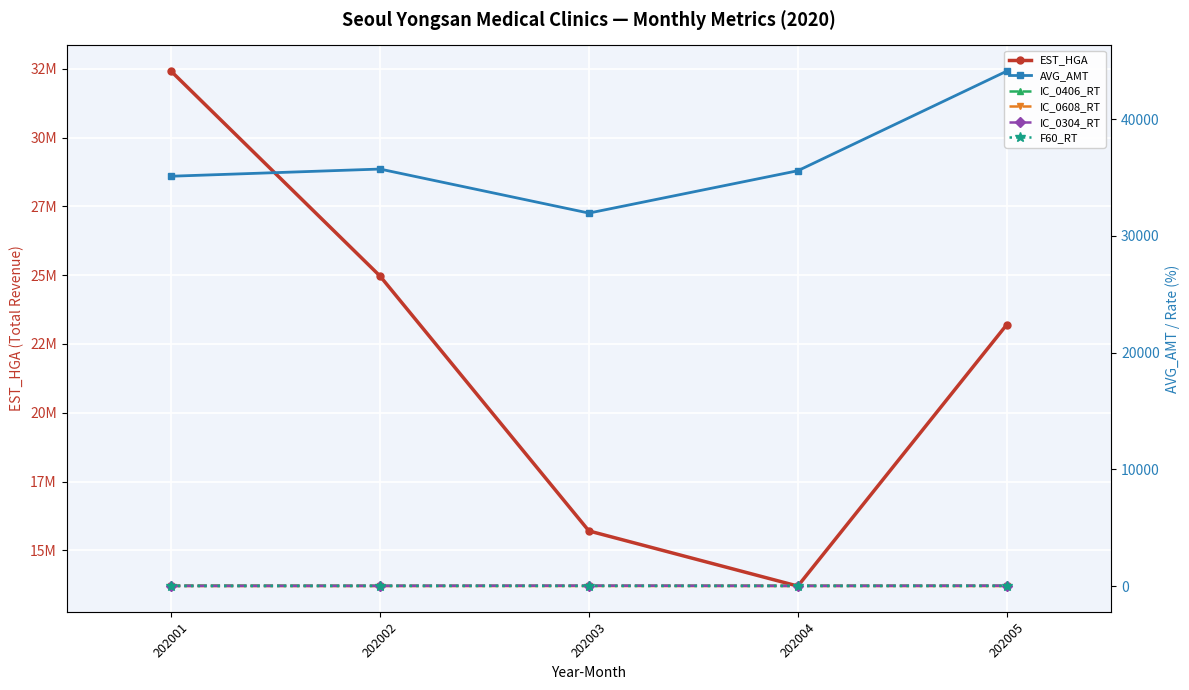

True or false: EST_HGA has a value of 32411895.0 at 202001.

True